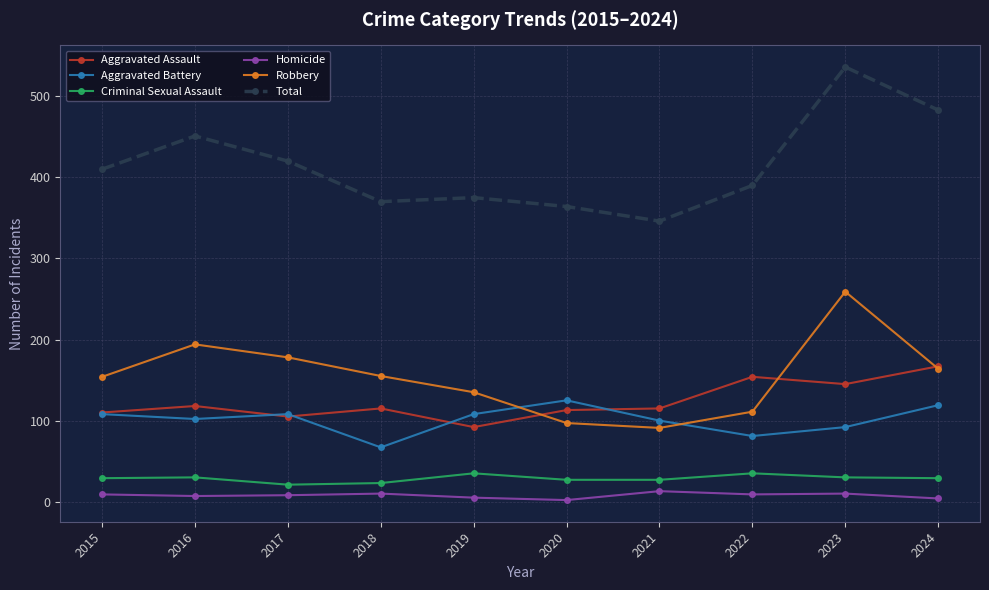

The Aggravated Battery series shows 102 at 2016. True or false?

True